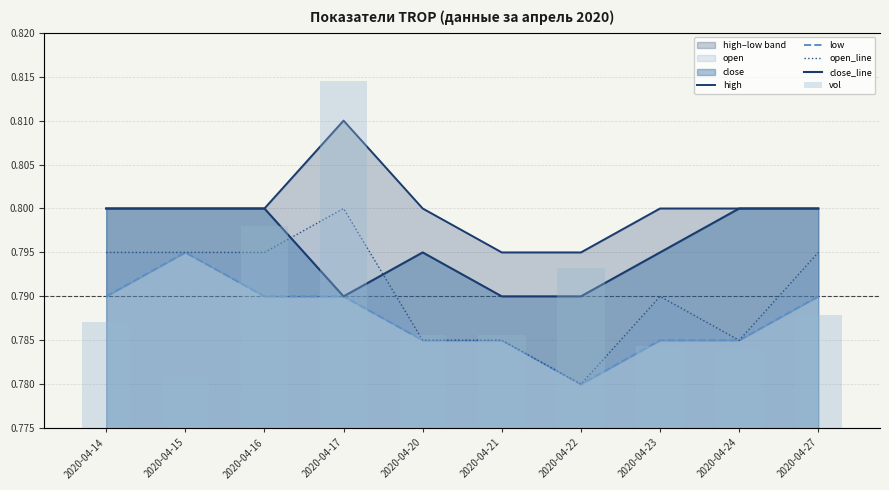

What is the approximate value of vol at 2020-04-17?

1406100.0